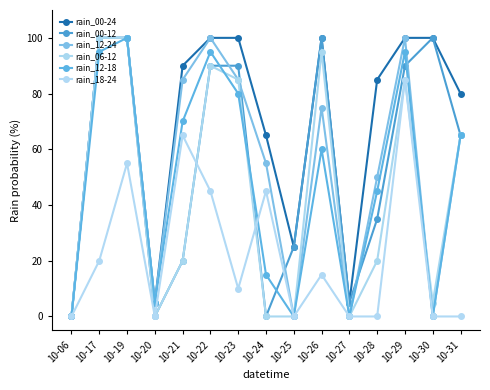

Which has a higher value, 10-23 or 10-28?

10-23